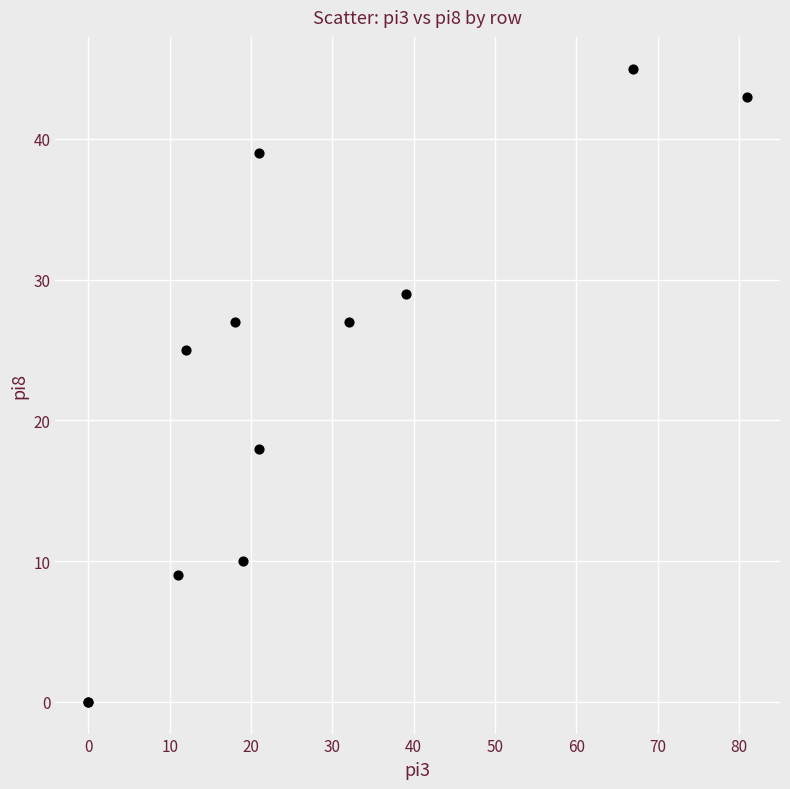

What Y value in the scatter plot is closest to 22?

25